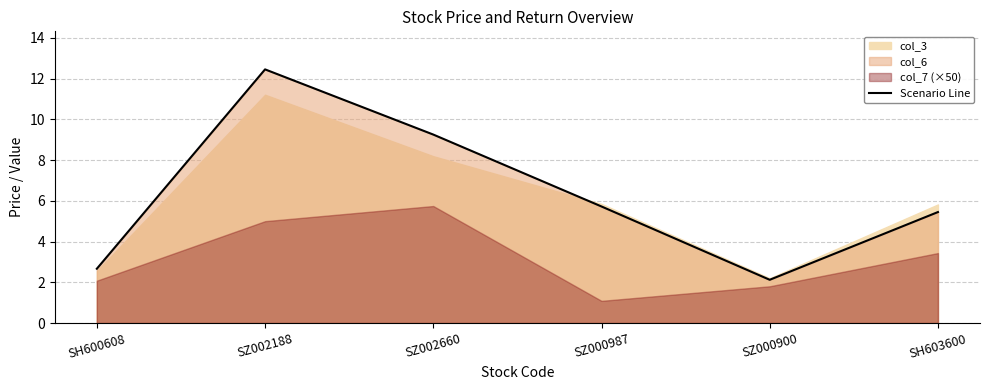

Reading right to left, transcribe all the data shown in this chart.

5.4	2.1	5.7	9.3	12.5	2.7